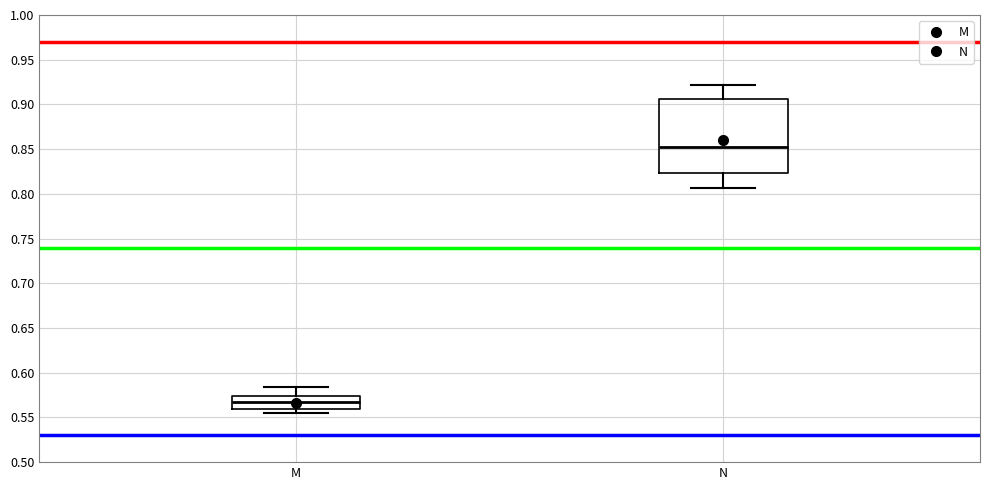

Reading left to right, read every box against the y-axis: the position of its median line, the range the box covers, and the ends of its whiskers. The values are not printed on the chart, so give them approximately, as read against the axis.

M: median 0.565, box 0.560 to 0.575, whiskers 0.555 to 0.585
N: median 0.850, box 0.825 to 0.905, whiskers 0.805 to 0.920